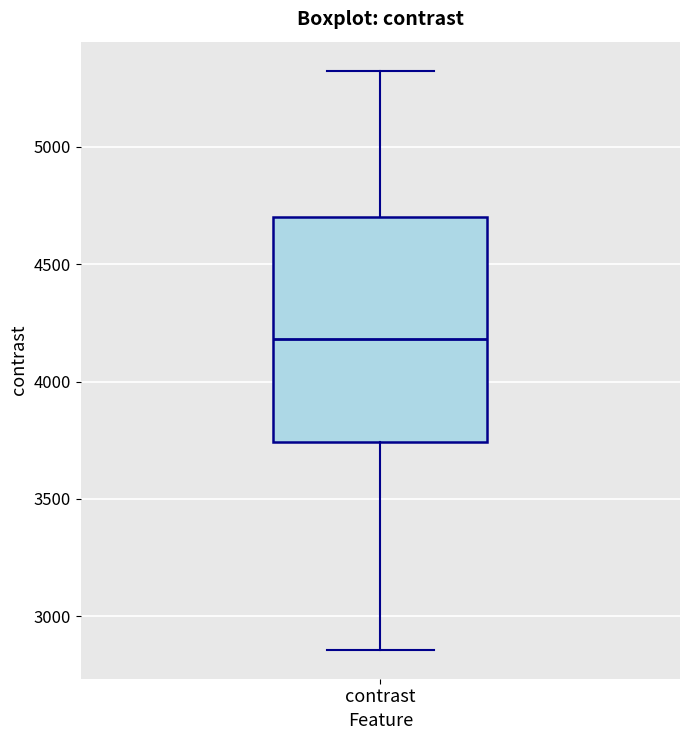

Where is the upper edge of the box for contrast on the y-axis? The values are not printed on the chart, so give them approximately, as read against the axis.

4700